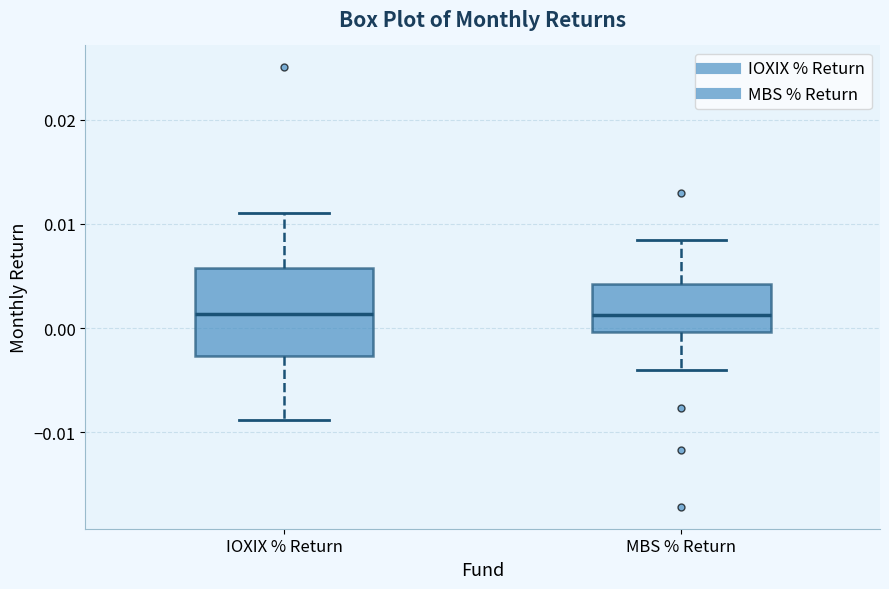

Reading left to right, transcribe this box plot: for each box, give where its median line is, the range the box spans, and where its two whiskers end, as read against the y-axis. The values are not printed on the chart, so give them approximately, as read against the axis.

IOXIX % Return: median 0.001, box -0.003 to 0.006, whiskers -0.009 to 0.011
MBS % Return: median 0.001, box 0.000 to 0.004, whiskers -0.004 to 0.008